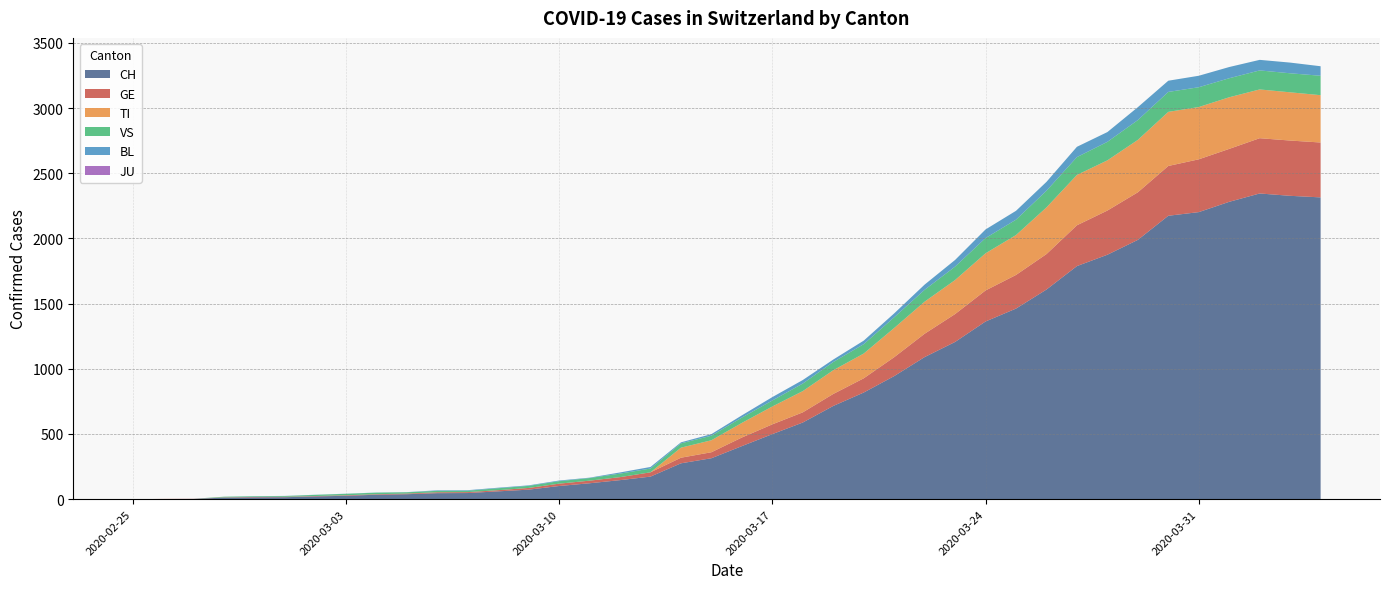

Reading left to right, what are all the values shown in this chart?

CH: 0	1	2	12	14	15	21	26	34	38	46	47	60	73	101	122	146	173	275	314	407	499	588	715	818	944	1090	1206	1363	1462	1608	1788	1875	1989	2174	2202	2281	2345	2327	2315
GE: 0	1	1	2	3	3	3	4	4	5	7	7	9	13	18	20	23	33	43	46	66	75	78	92	109	145	179	214	238	258	272	313	339	365	382	405	406	424	424	421
TI: 0	0	0	0	0	0	0	0	0	0	0	0	0	0	0	0	0	0	77	92	112	137	163	182	190	224	246	261	285	306	358	386	385	402	415	401	396	374	370	363
JU: 0	0	0	0	0	0	0	0	0	0	0	0	0	0	0	0	0	0	0	0	0	0	0	0	0	0	0	0	0	0	0	0	0	0	0	0	0	0	0	0
VS: 0	0	0	5	5	6	9	11	12	10	11	11	15	16	19	20	27	29	33	35	41	46	58	63	72	82	91	103	117	118	128	137	142	152	153	152	146	146	146	149
BL: 0	0	0	0	1	1	1	1	1	1	4	4	4	4	5	3	9	12	8	12	17	26	27	19	27	30	40	51	66	68	68	79	75	99	86	88	86	81	82	73